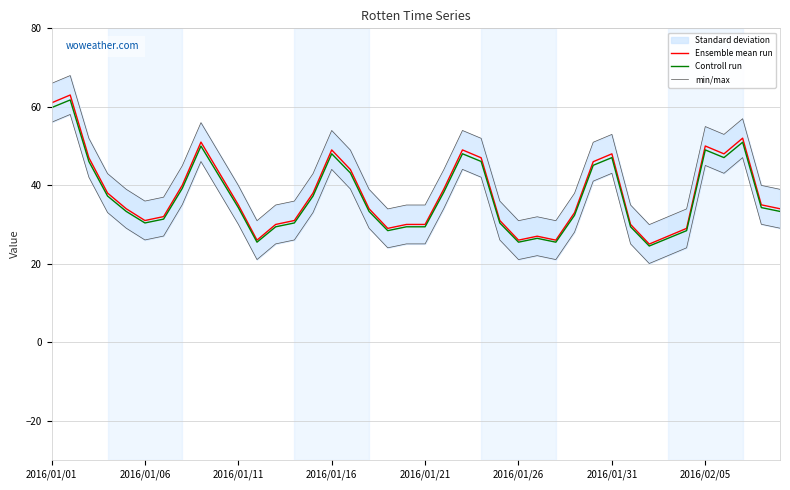

True or false: Controll run and min/max cross at least once.

False